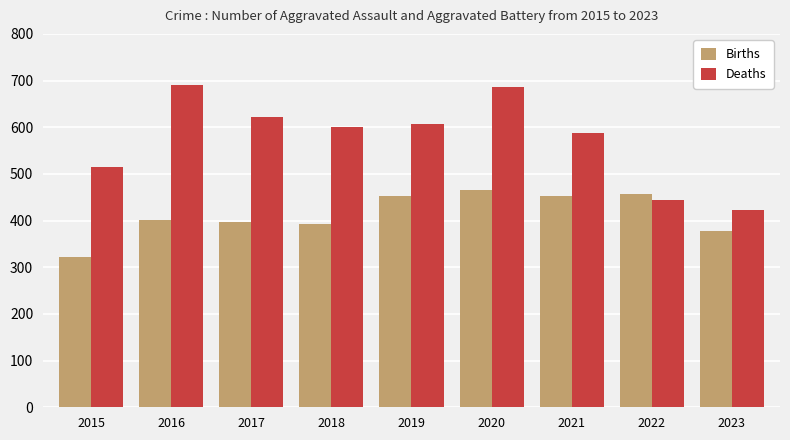

Reading left to right, list all the values displayed in this chart.

Births: 323	402	396	392	452	466	452	457	377
Deaths: 515	691	623	600	608	686	587	445	422